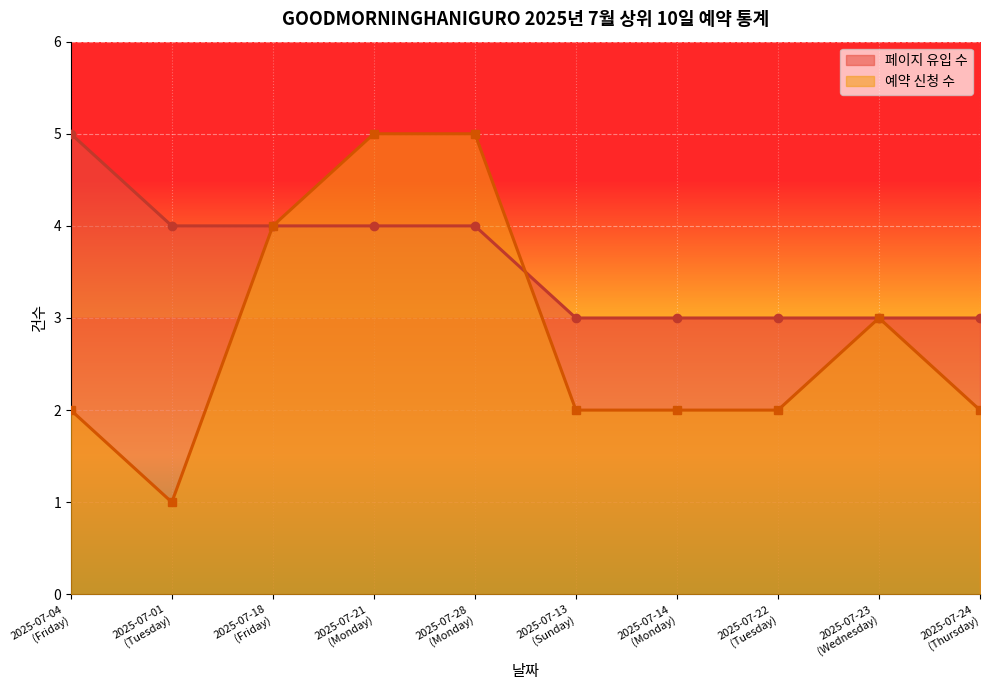

Which series has the largest total across all categories?

페이지 유입 수